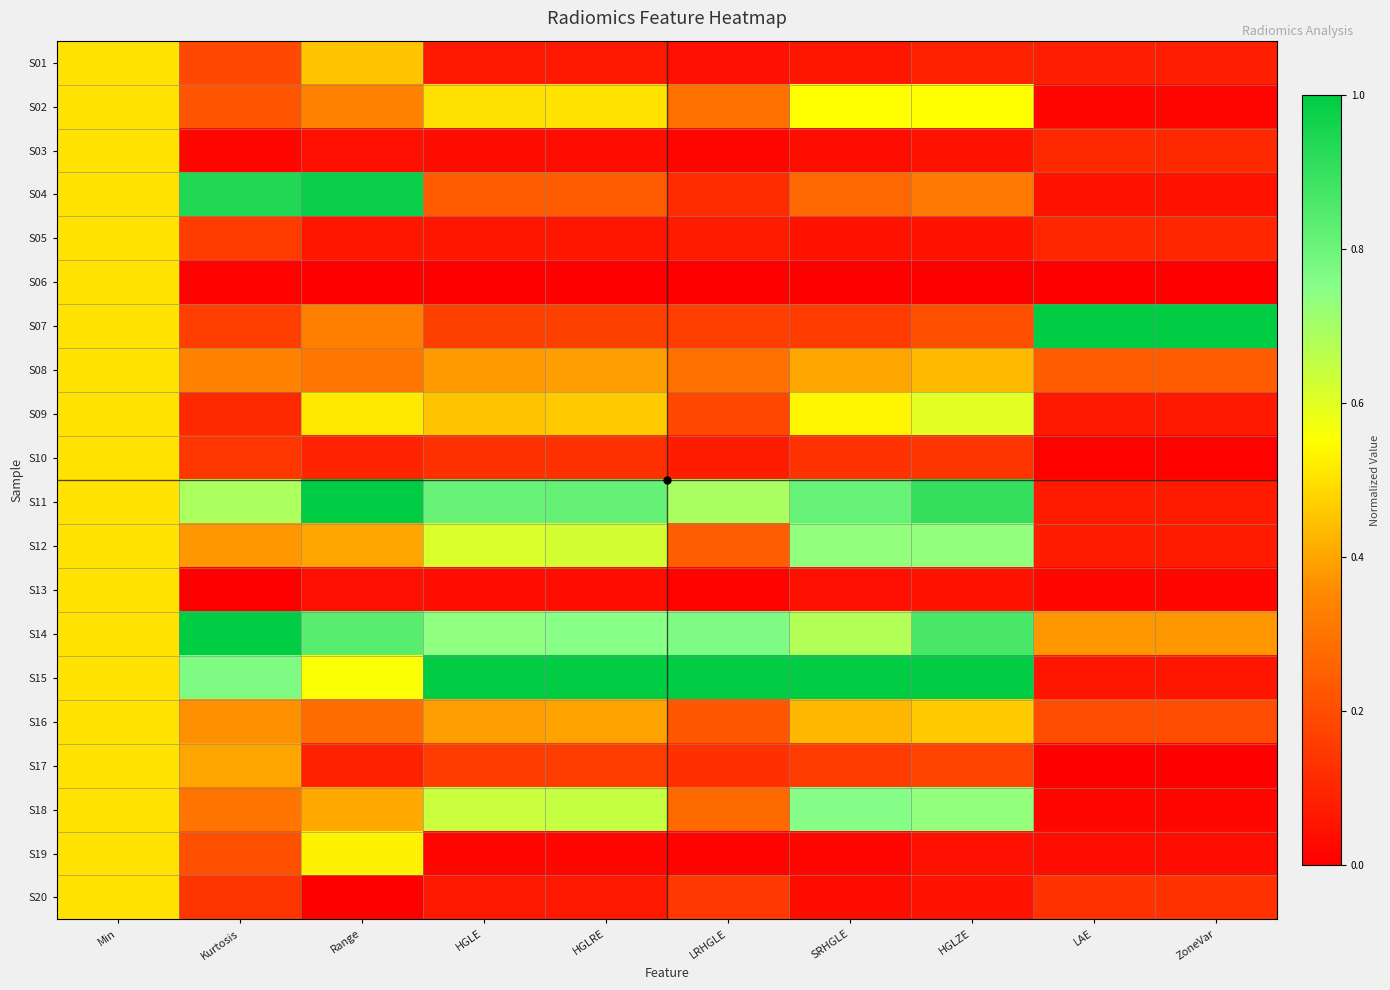

What is the total value across all series at SRHGLE?

6.8